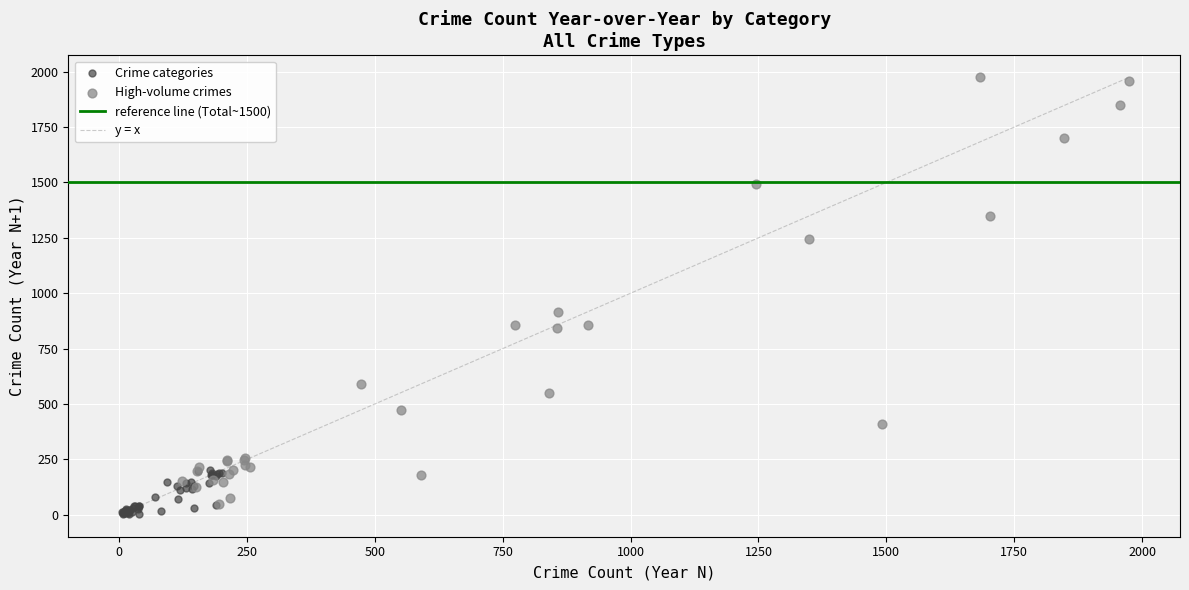

Which series has the largest Y range (max minus min)?

High-volume crimes